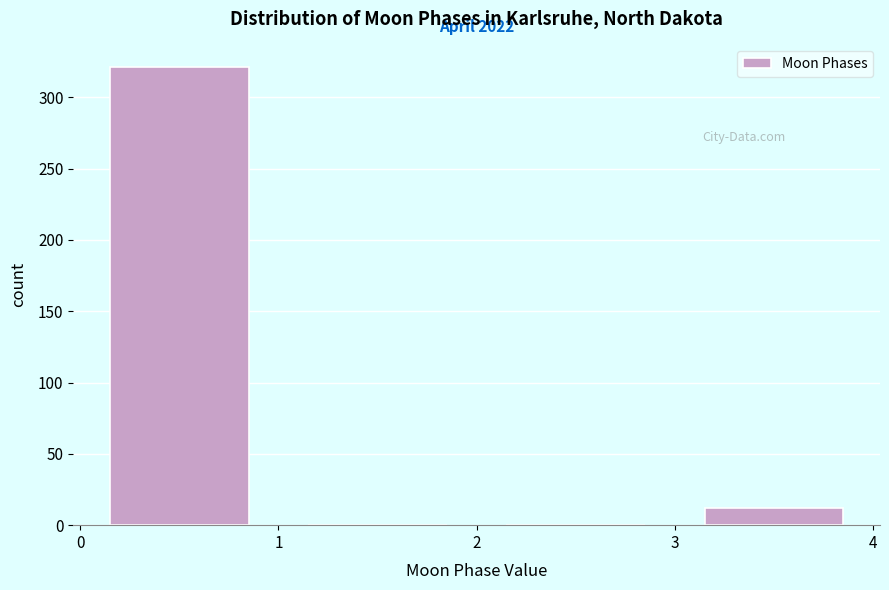

Over which range of the x-axis is the bar tallest?

0 to 1